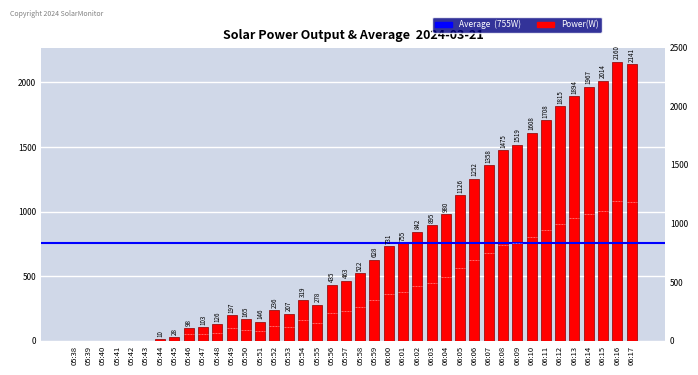

What is the difference between the maximum and second lowest values?

2160